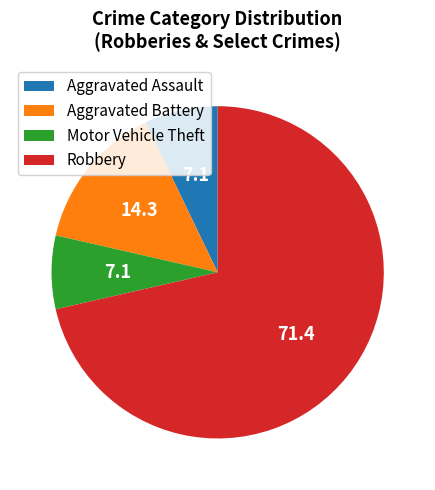

Which category has the biggest portion of the pie?

Robbery